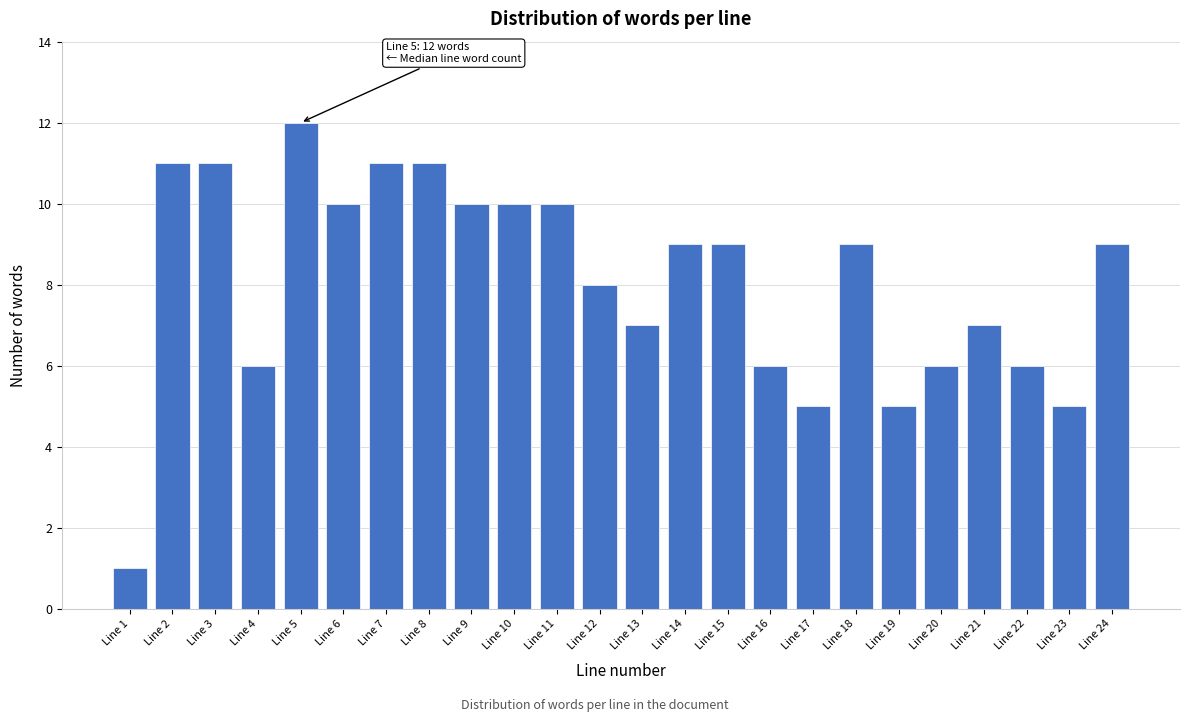

Reading right to left, extract all data points from this chart.

9	5	6	7	6	5	9	5	6	9	9	7	8	10	10	10	11	11	10	12	6	11	11	1